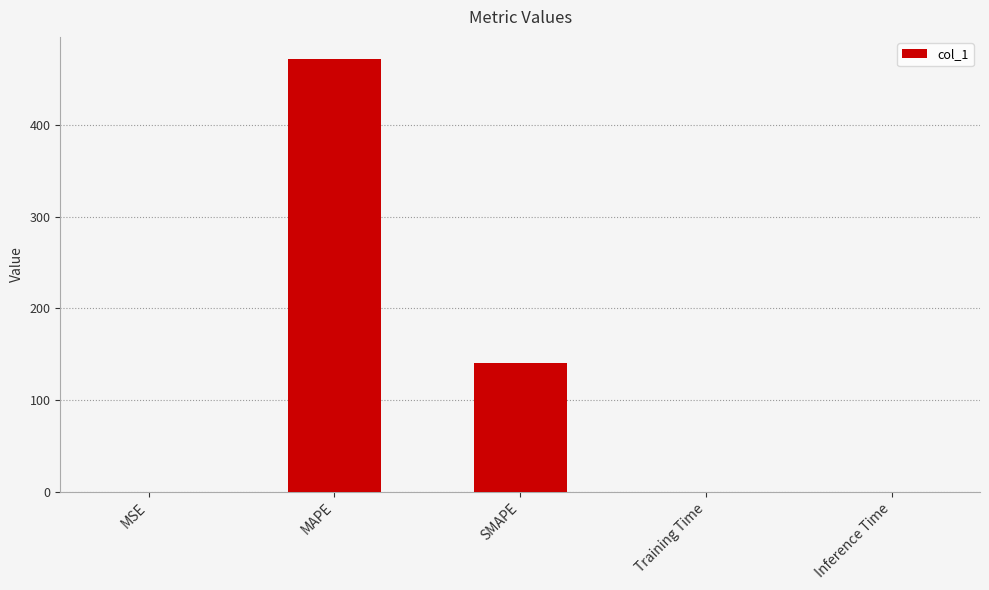

What is the sum of all values?

613.1